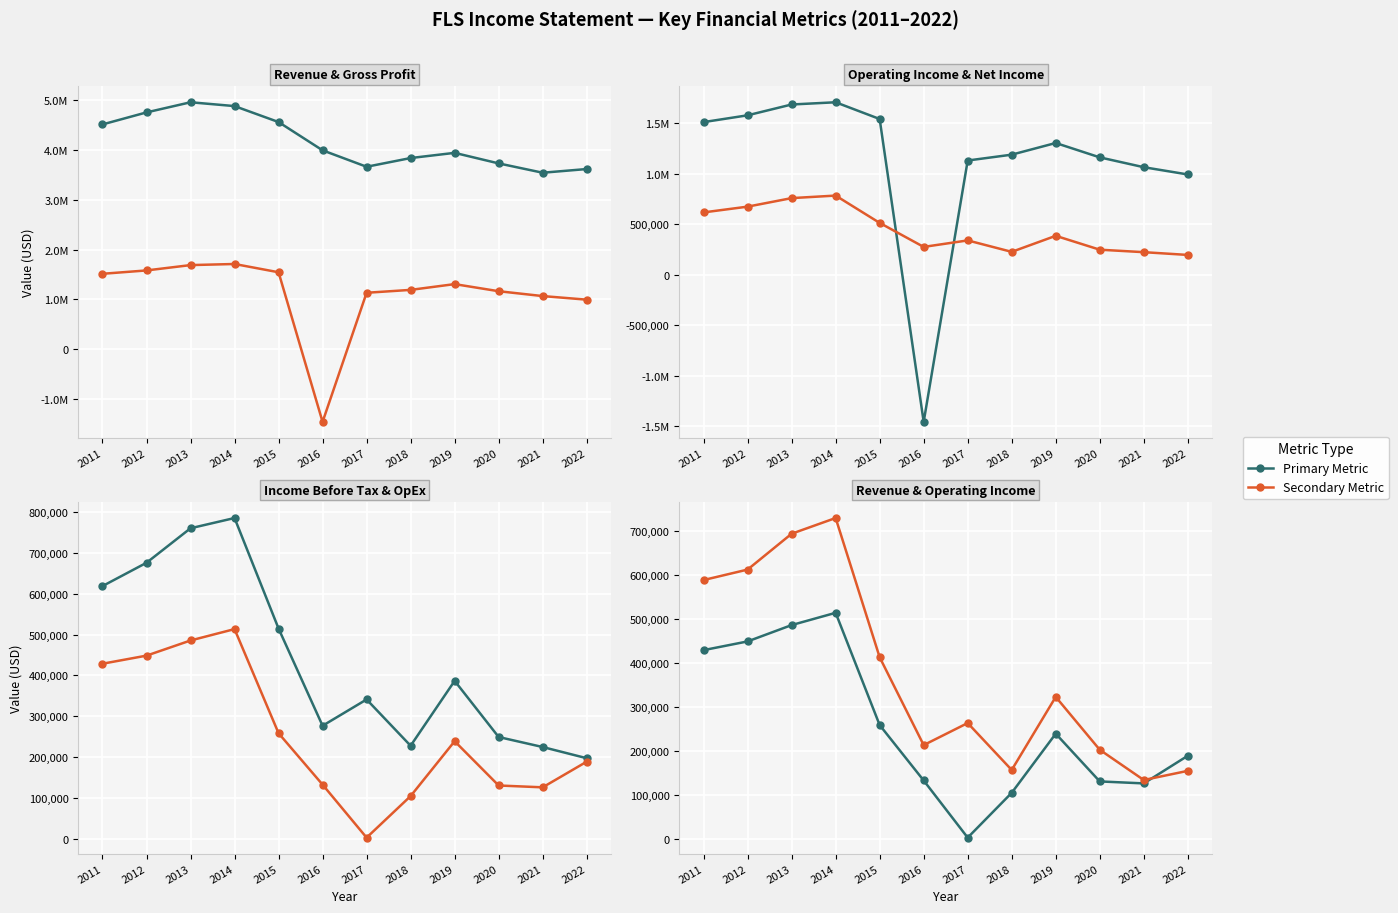

What is the total value across all series at 2022?

5150100